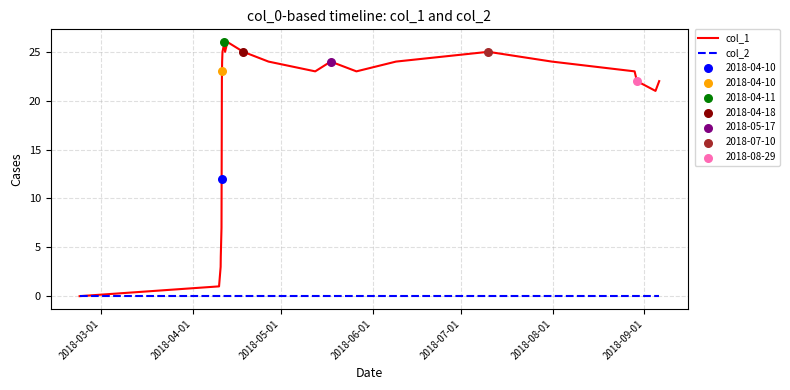

Which series has the largest total across all categories?

col_1